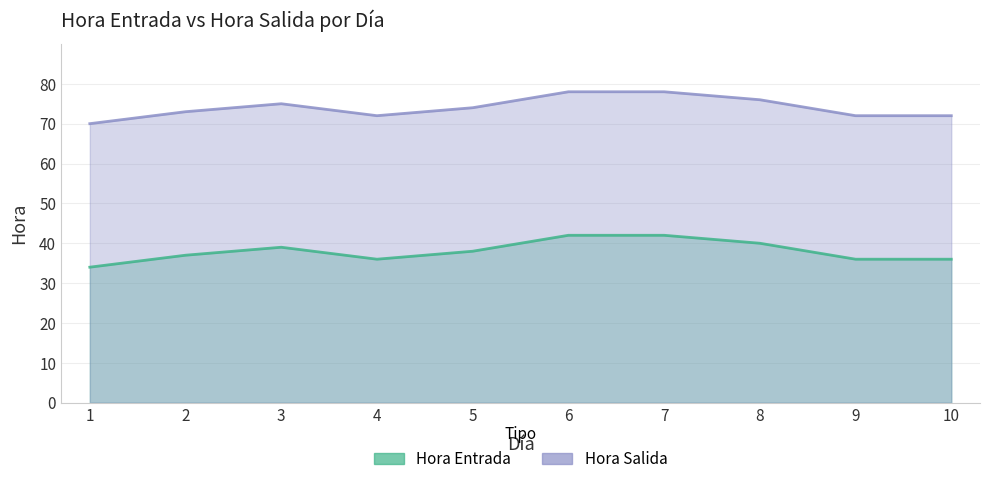

What is the value of the Hora Entrada point at the 8th from the left?

40